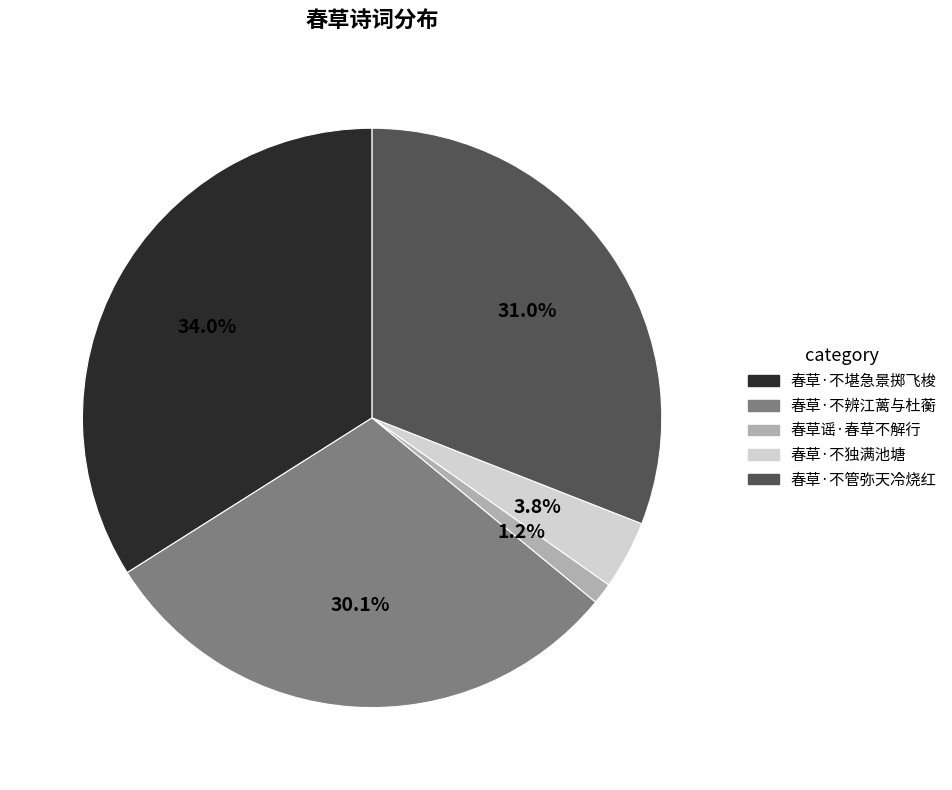

To the nearest percent, what portion does 春草谣·春草不解行 represent?

1%